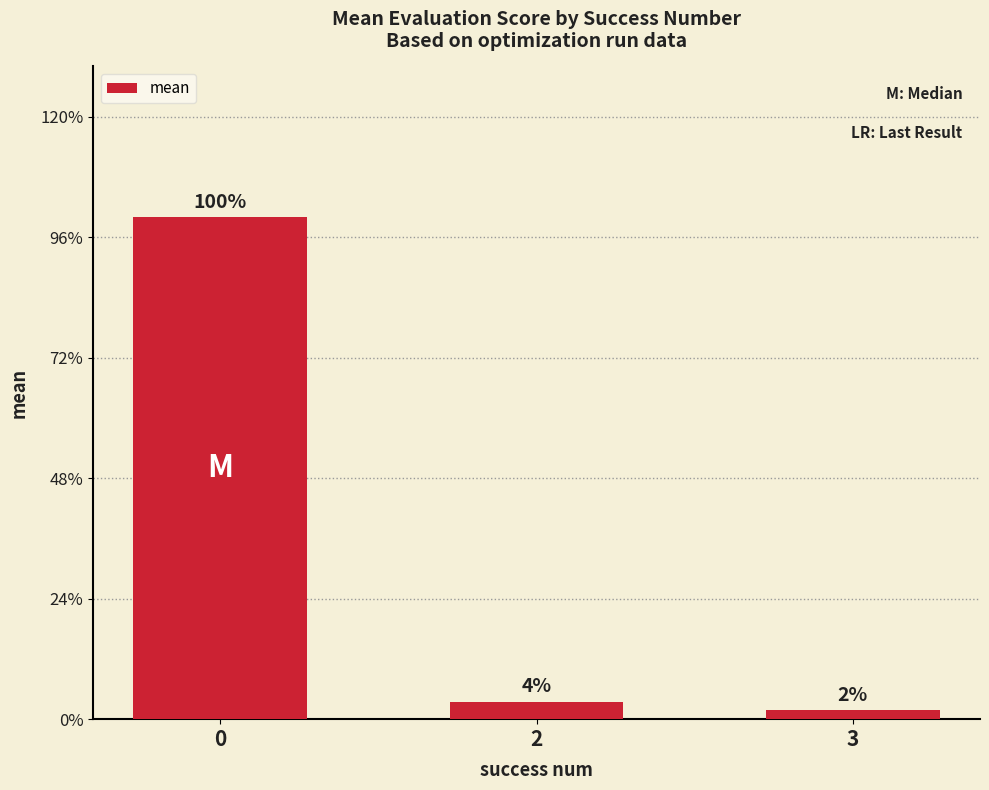

Are the bars horizontal?

No